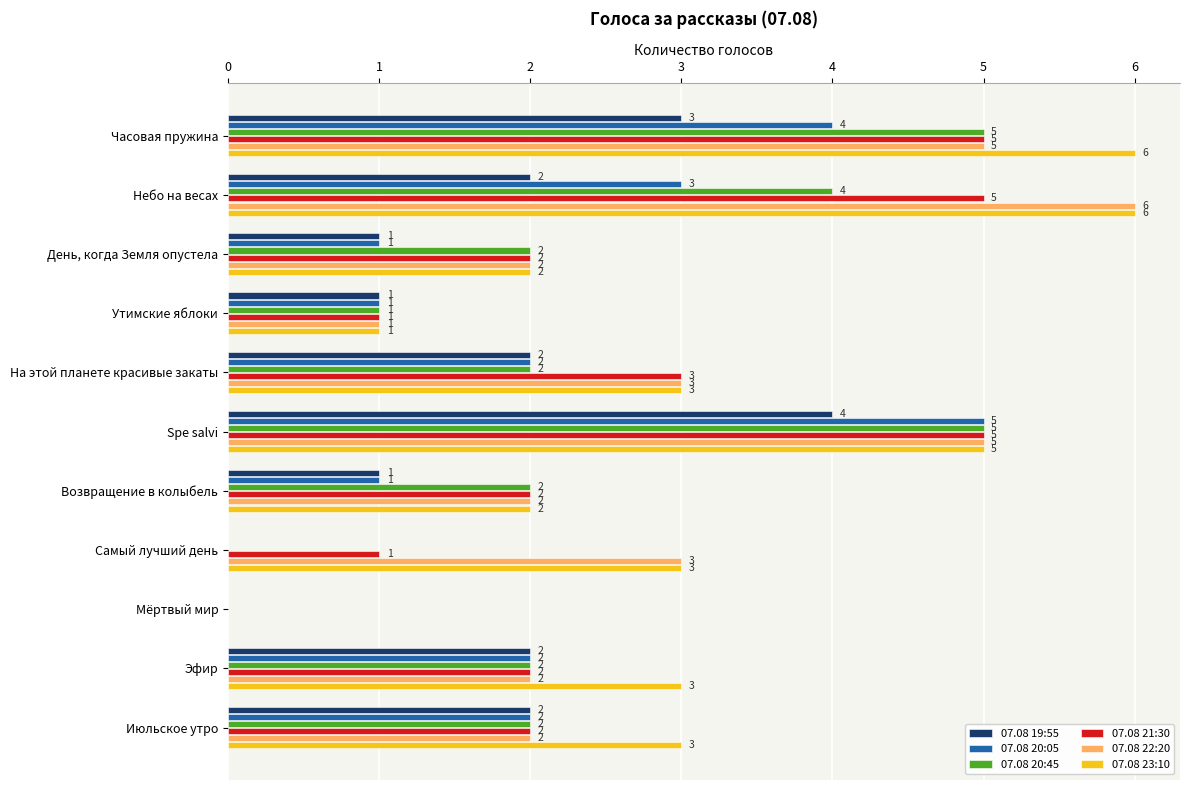

What are all the series names shown in the legend?

07.08 19:55, 07.08 20:05, 07.08 20:45, 07.08 21:30, 07.08 22:20, 07.08 23:10